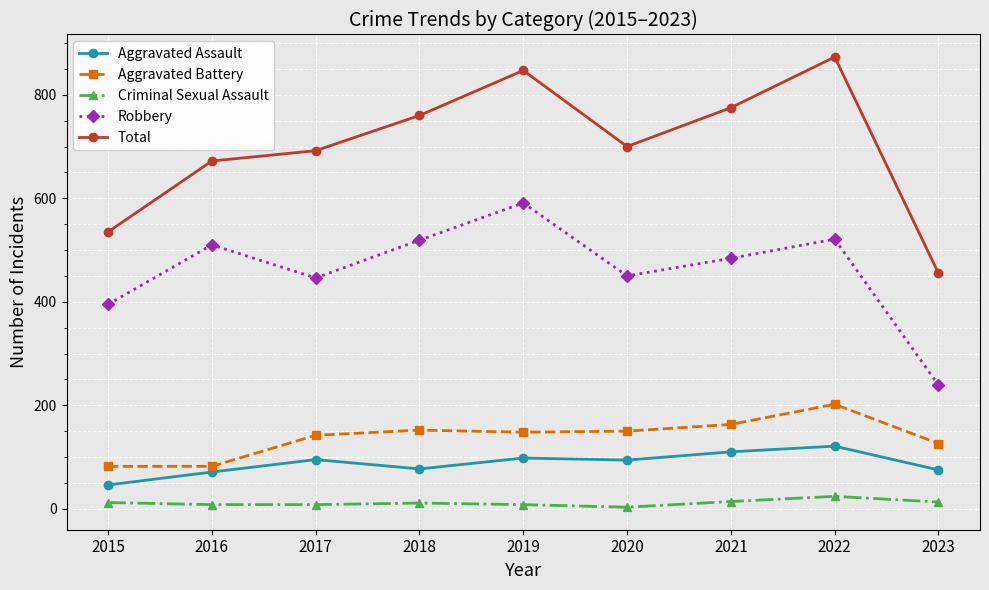

What is the greatest value displayed?

873